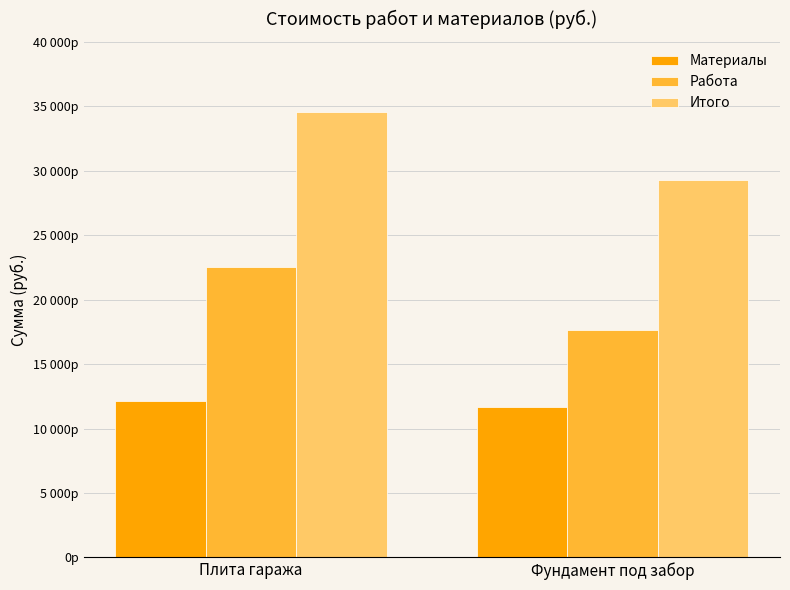

At Фундамент под забор, list the series in order from smallest to largest.

Материалы, Работа, Итого